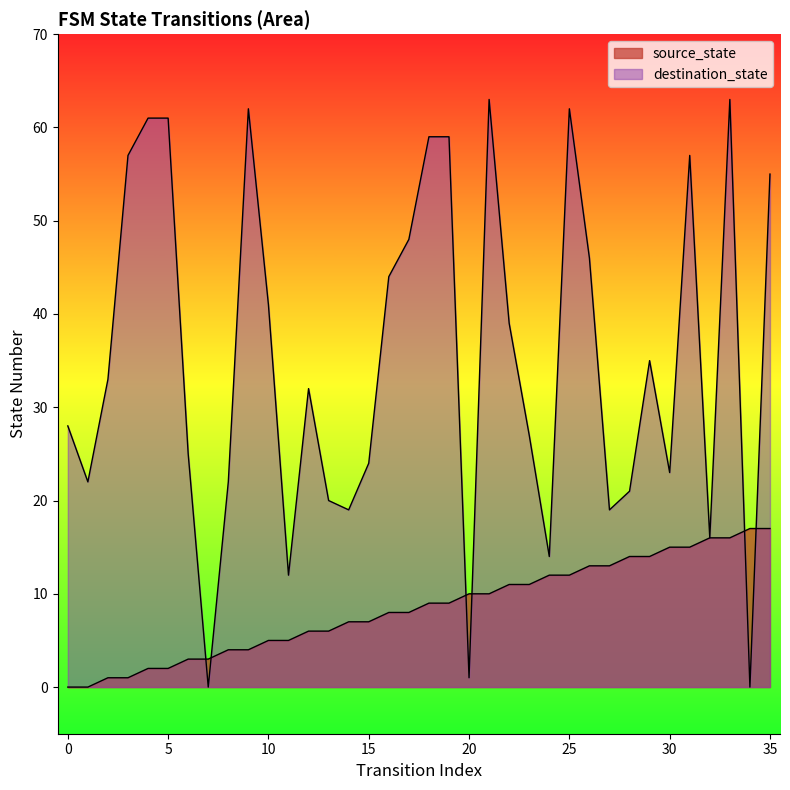

At which category is the sum across all series the highest?

33